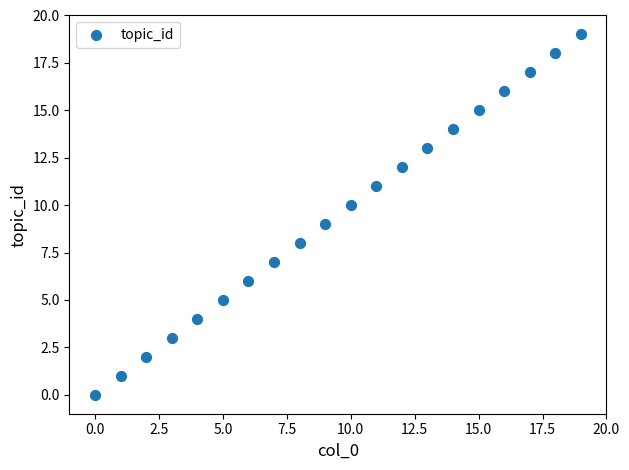

What is the range of Y values (max minus min)?

19